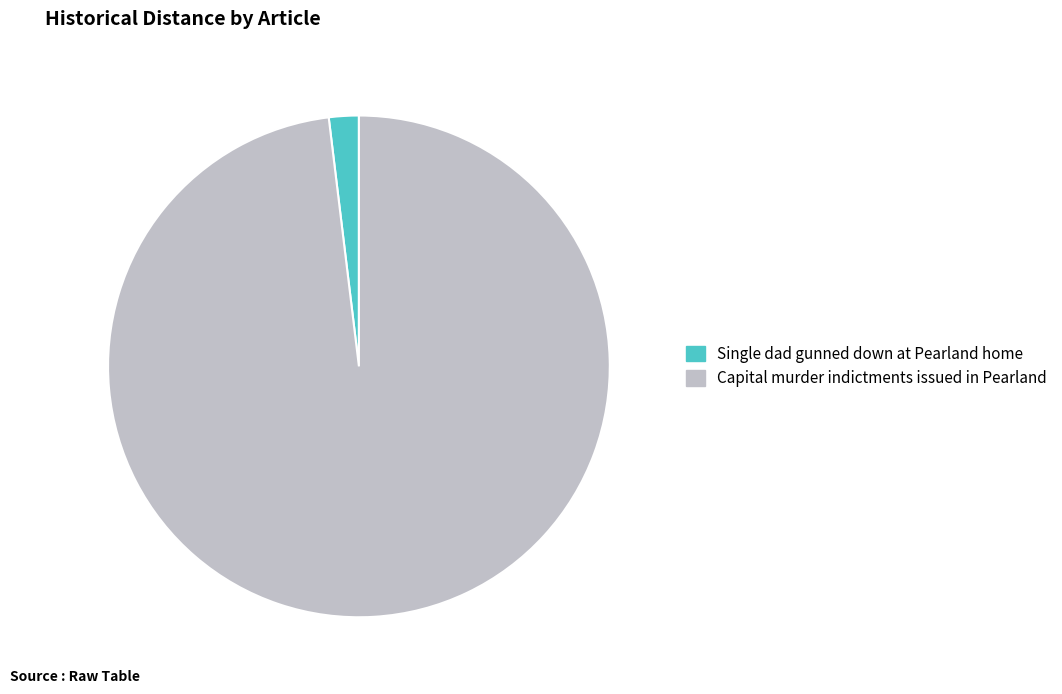

What is the majority slice?

Capital murder indictments issued in Pearland